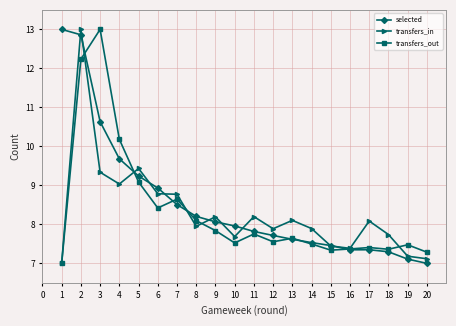

In transfers_out, how many points are higher than both neighbors (excluding endpoints)?

6